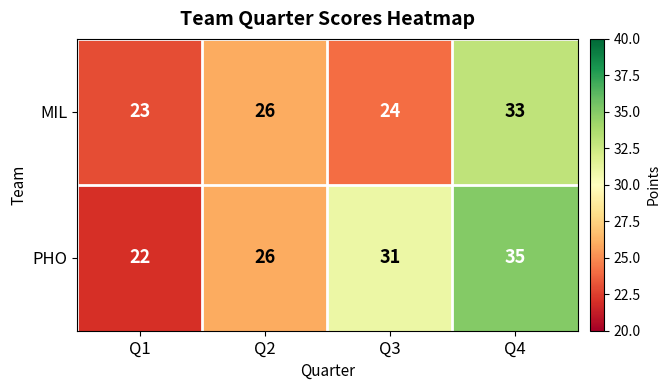

The value of PHO at Q2 is 10. True or false?

False